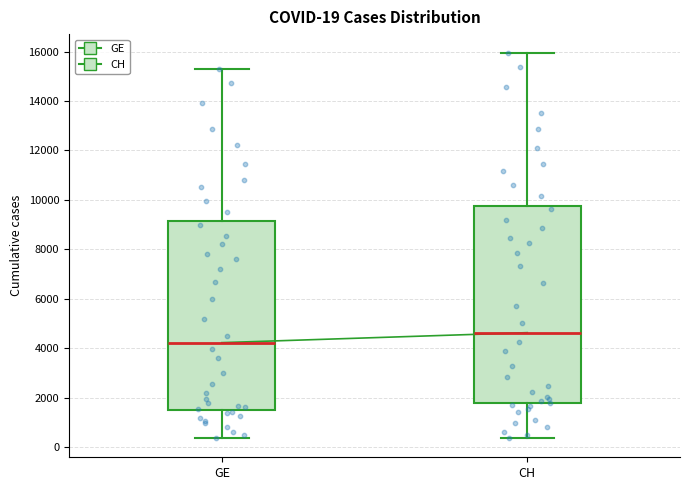

Comparing the boxes themselves (not the whiskers), which one is the tallest?

CH